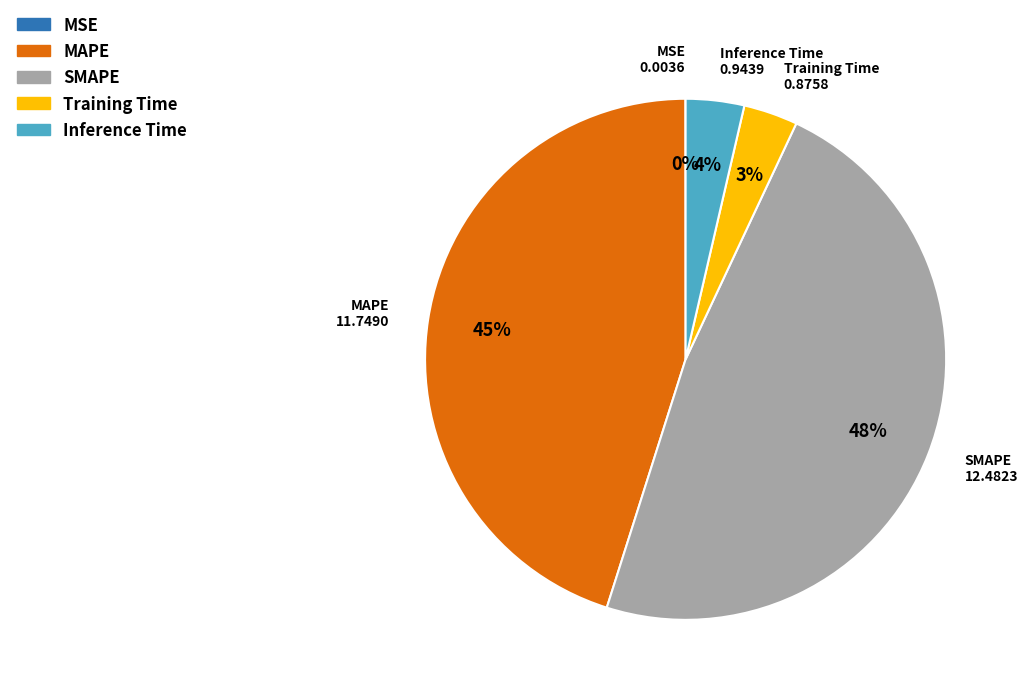

Do Training Time and MAPE together represent more than half of the pie?

No